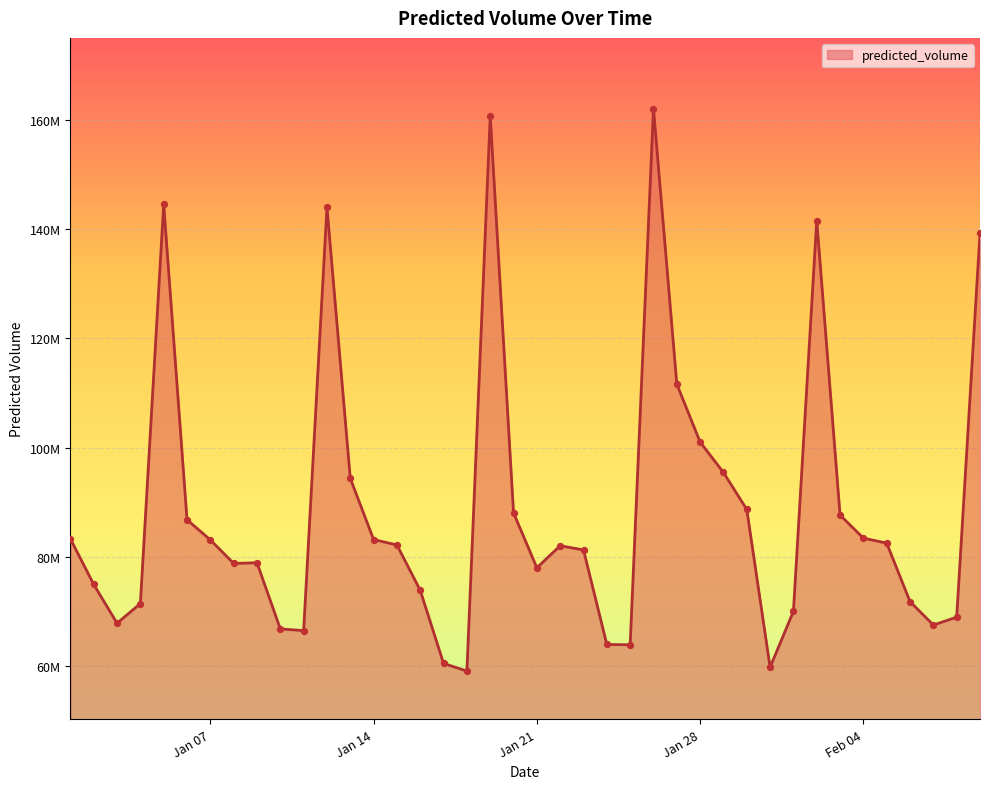

Is this an area chart (filled region under the line)?

Yes